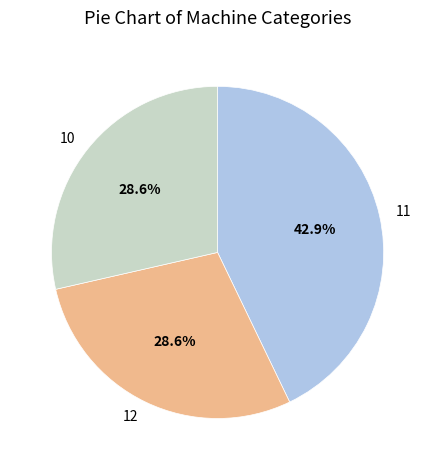

What is the largest slice in the pie chart?

11